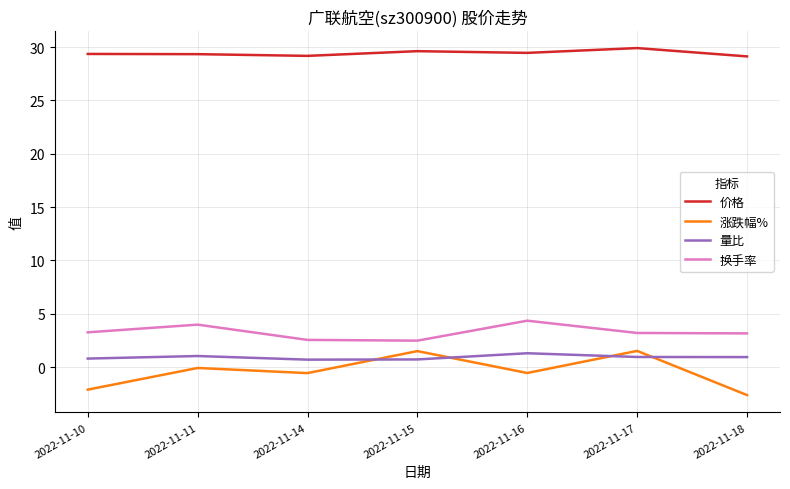

What is the difference between the maximum and minimum values in the 换手率 series?

1.9